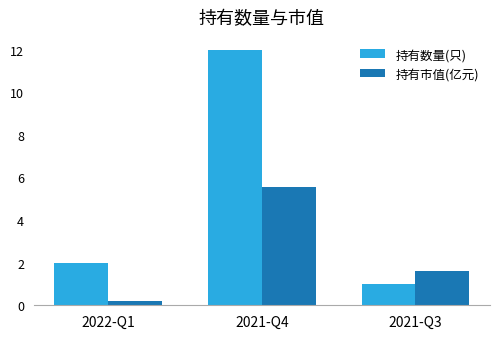

Reading left to right, list all the values displayed in this chart.

持有数量(只): 2.0	12.0	1.0
持有市值(亿元): 0.2	5.6	1.6